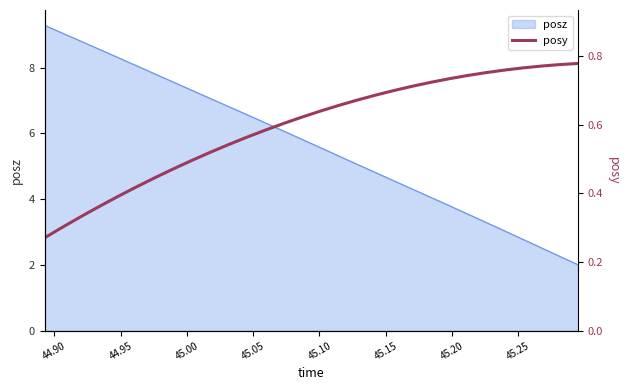

Count the values in the range 0 to 1.

30